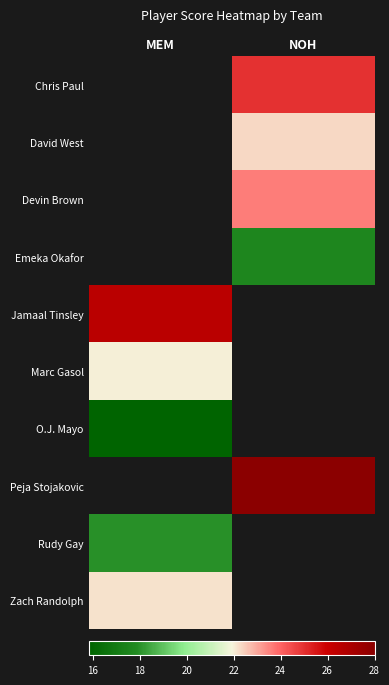

How many values in Chris Paul are above zero?

1